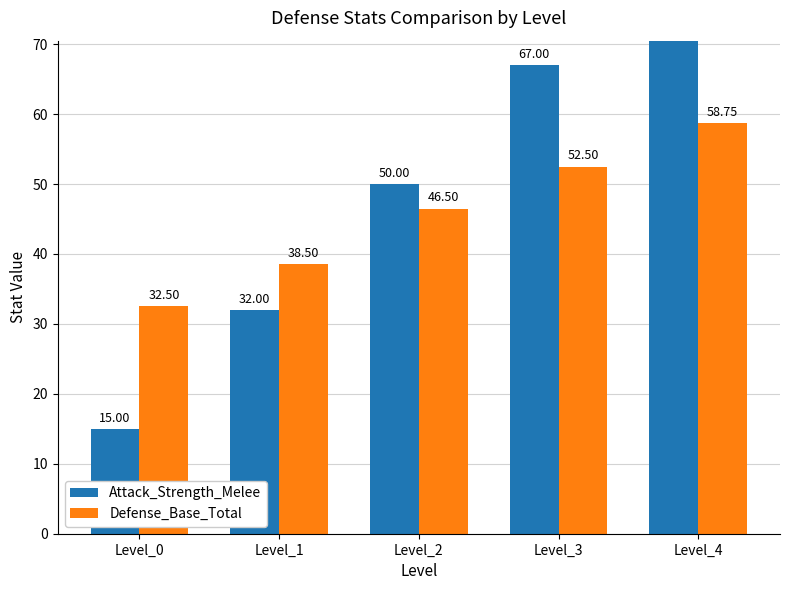

What is the difference between the highest and lowest values at Level_3?

14.5